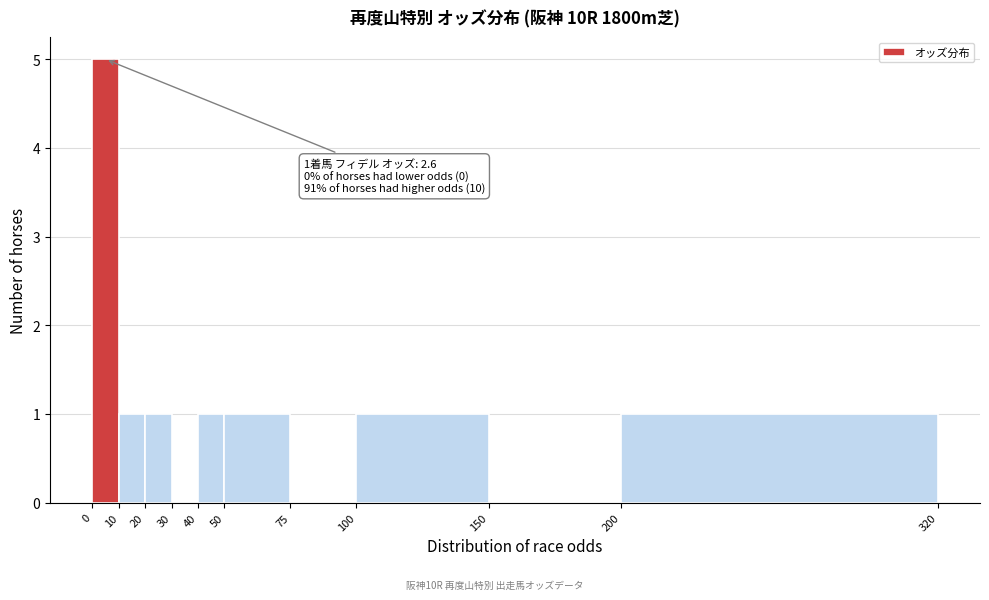

Which range on the x-axis has the tallest bar?

0 to 10